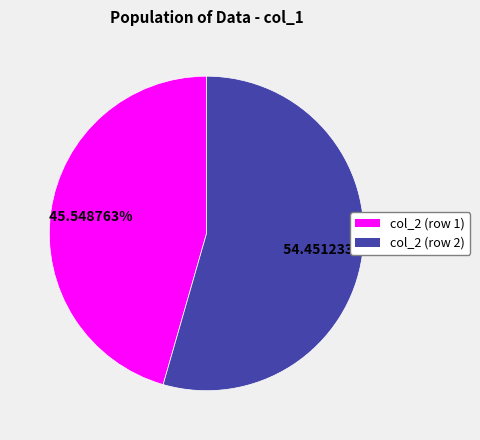

Is there any slice that represents more than half of the pie?

Yes